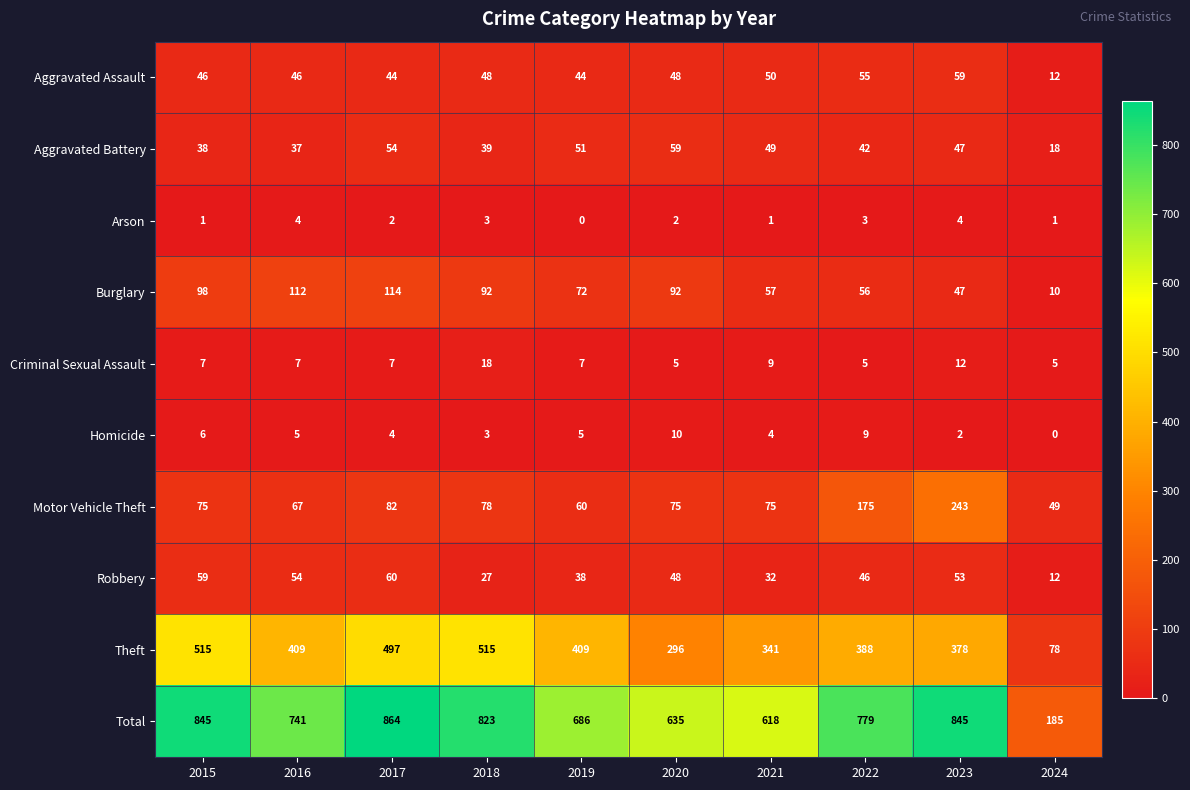

Which series has the largest range (max minus min)?

Total